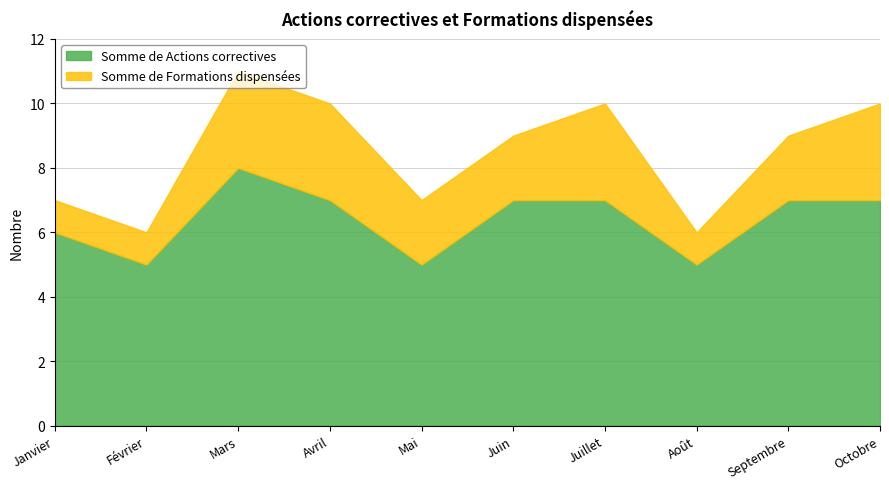

At Mai, list the series in order from smallest to largest.

Somme de Formations dispensées, Somme de Actions correctives